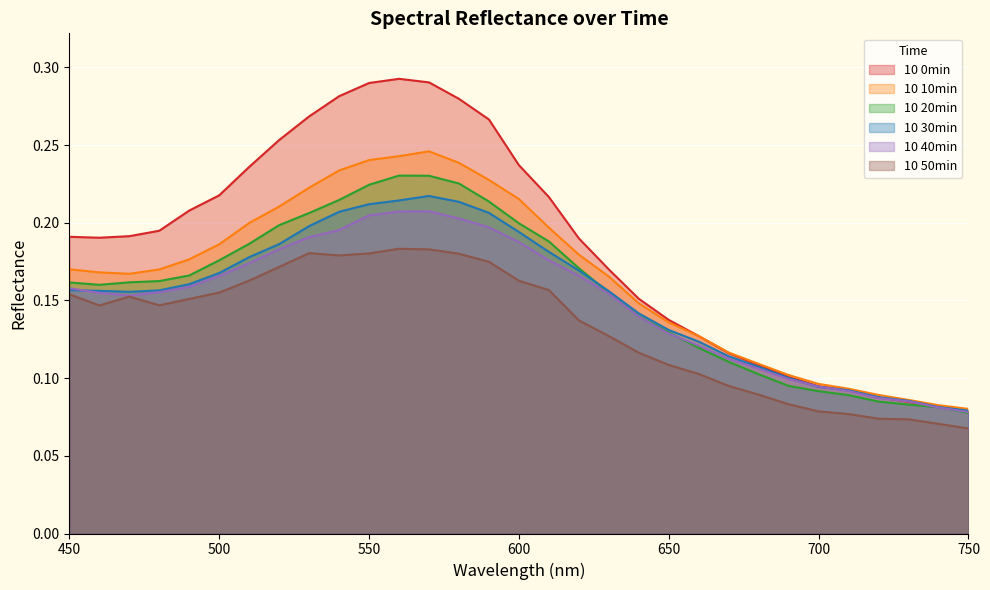

True or false: 10 30min and 10 0min intersect in this chart.

False